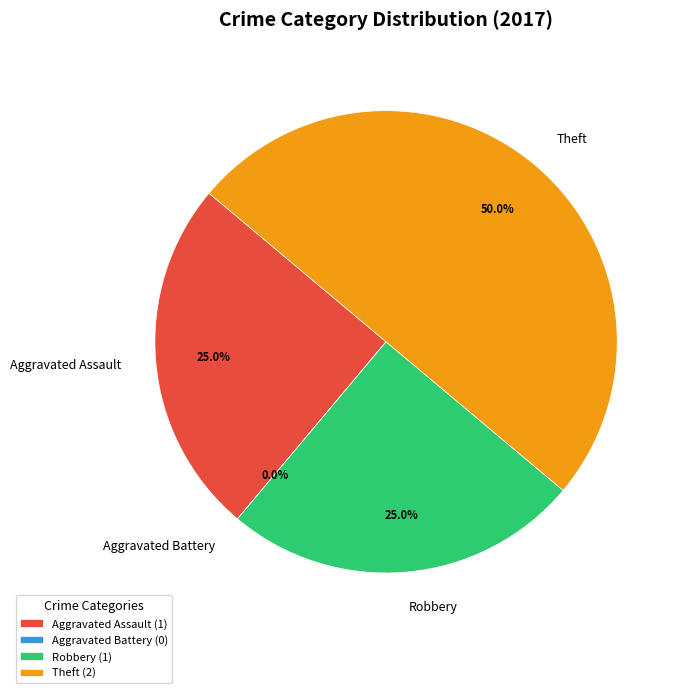

How many slices are in this pie chart?

4